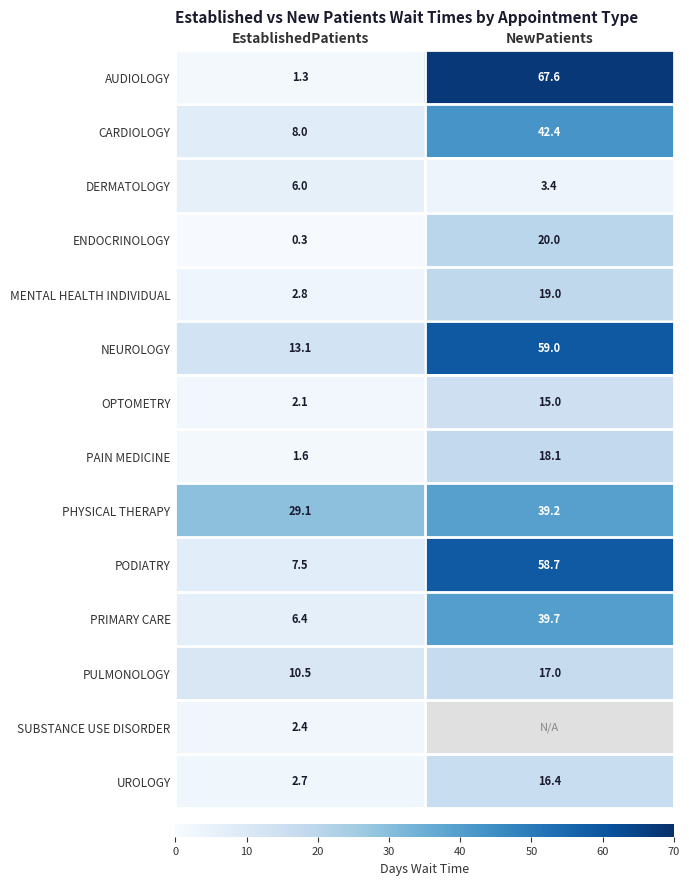

At which label is PHYSICAL THERAPY closest to 34?

EstablishedPatients